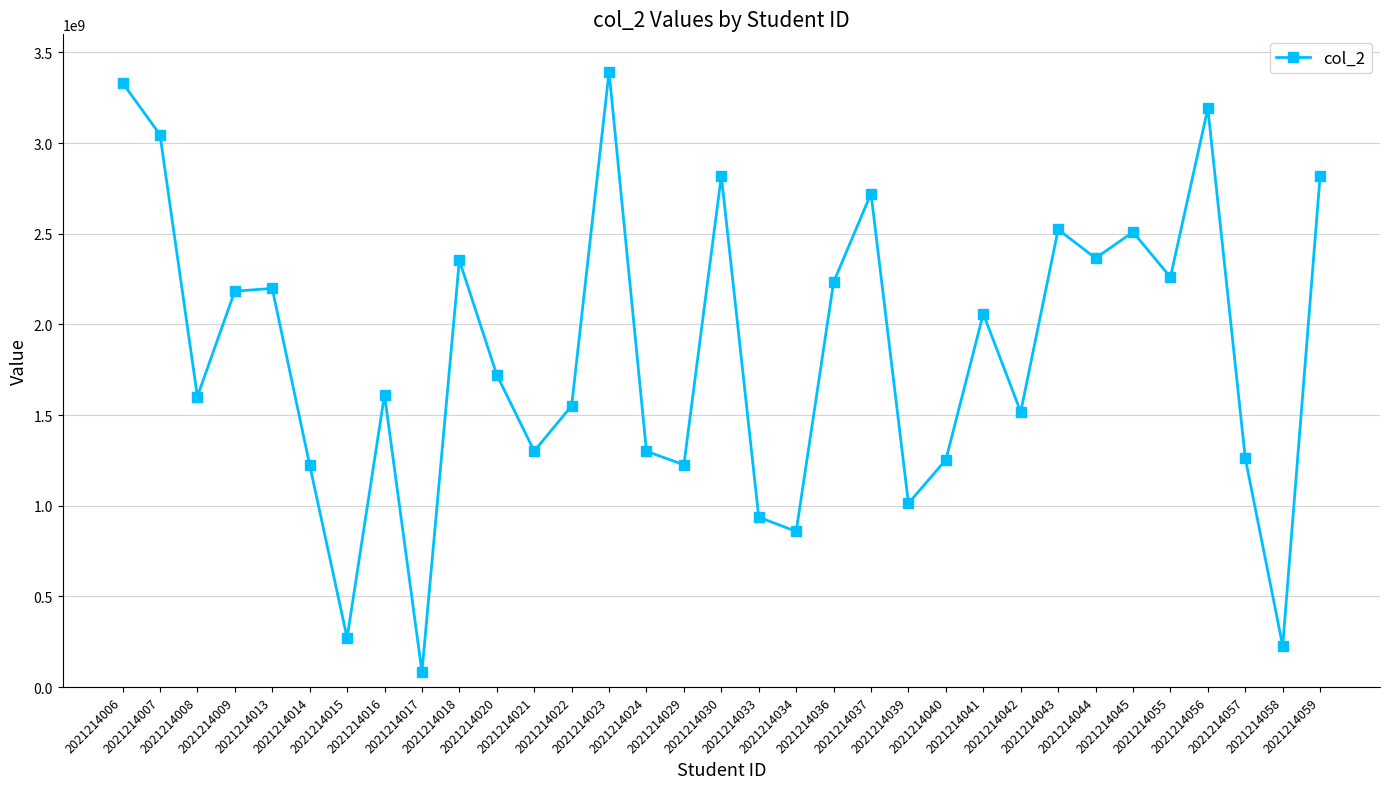

What is the change in value from 2021214037 to 2021214043?

-198121420